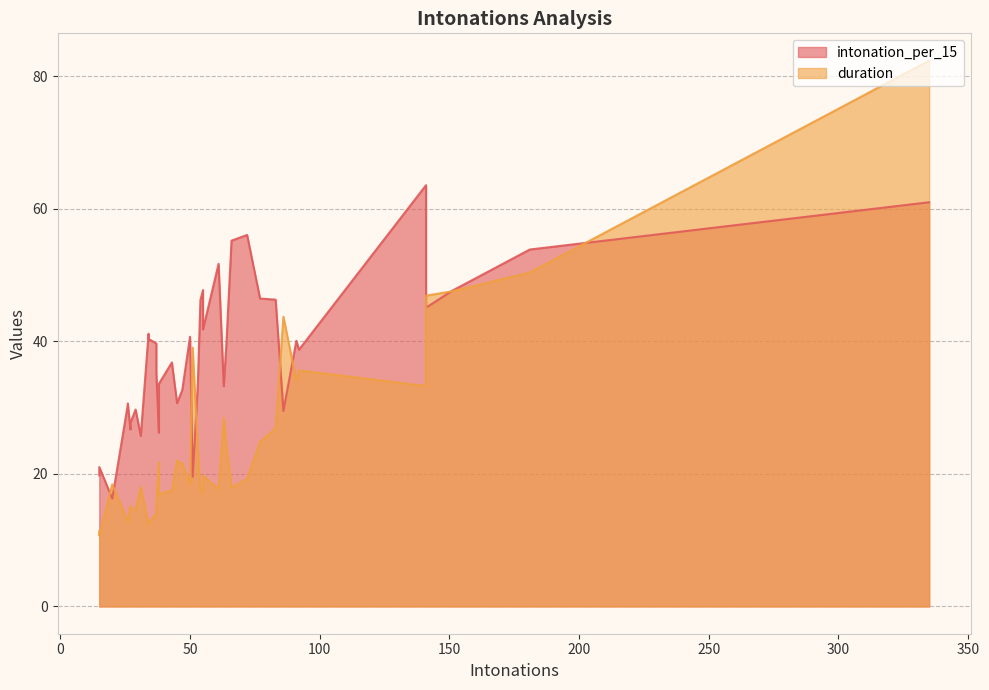

What is the difference between the highest and lowest values at 31?

14.2